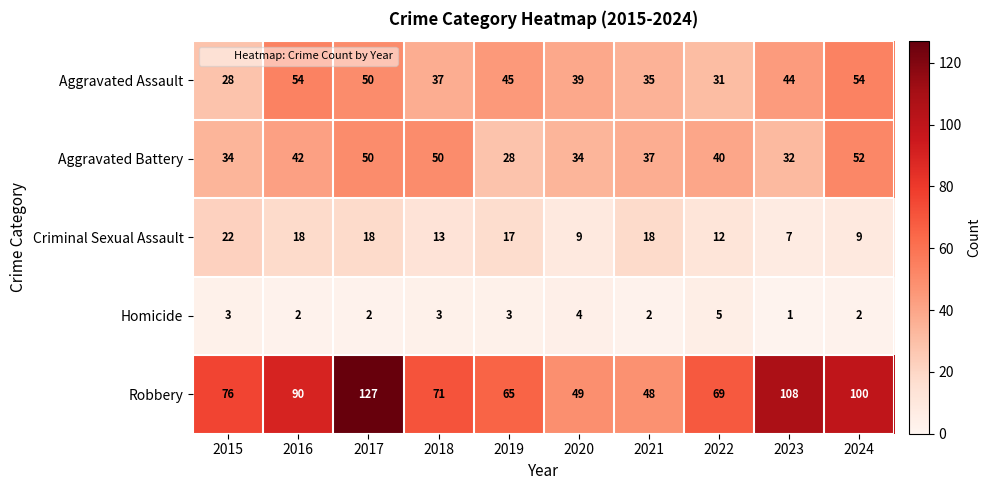

What is the total value across all series at 2017?

247